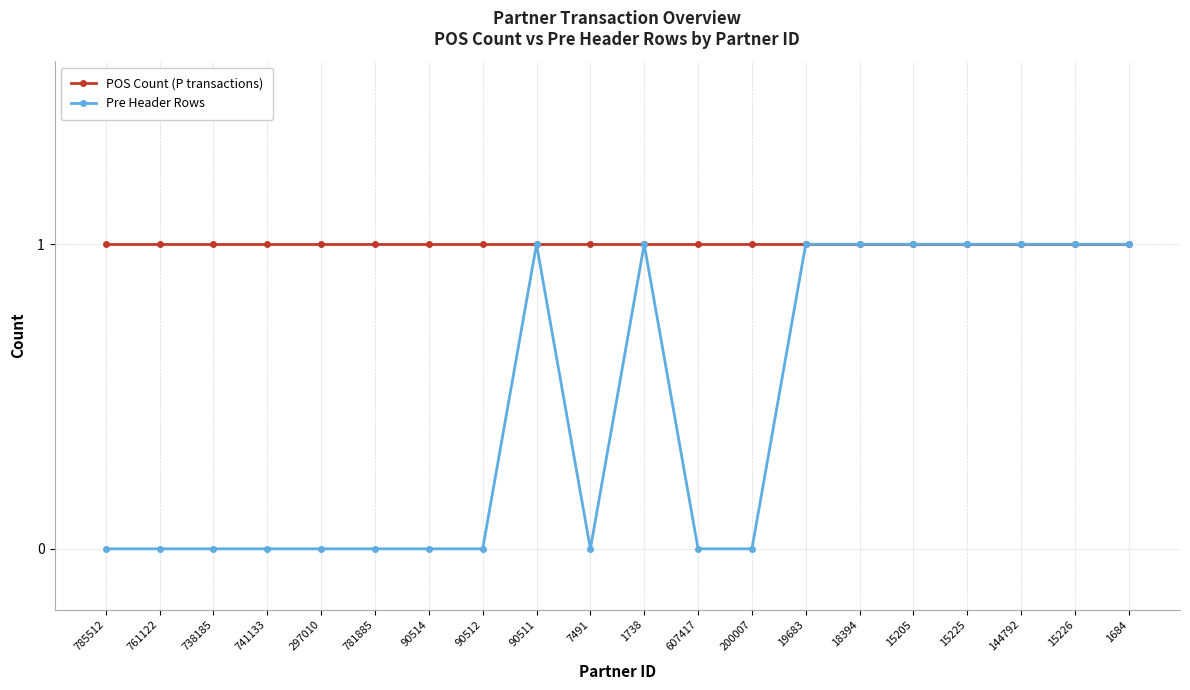

What is the value of the POS Count (P transactions) point at the 5th from the left?

1